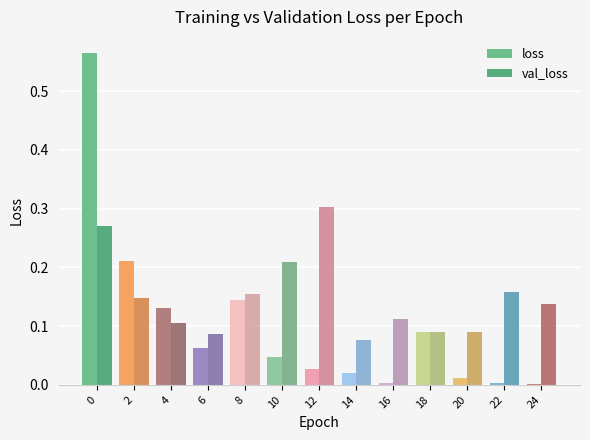

Which series has the largest range (max minus min)?

loss